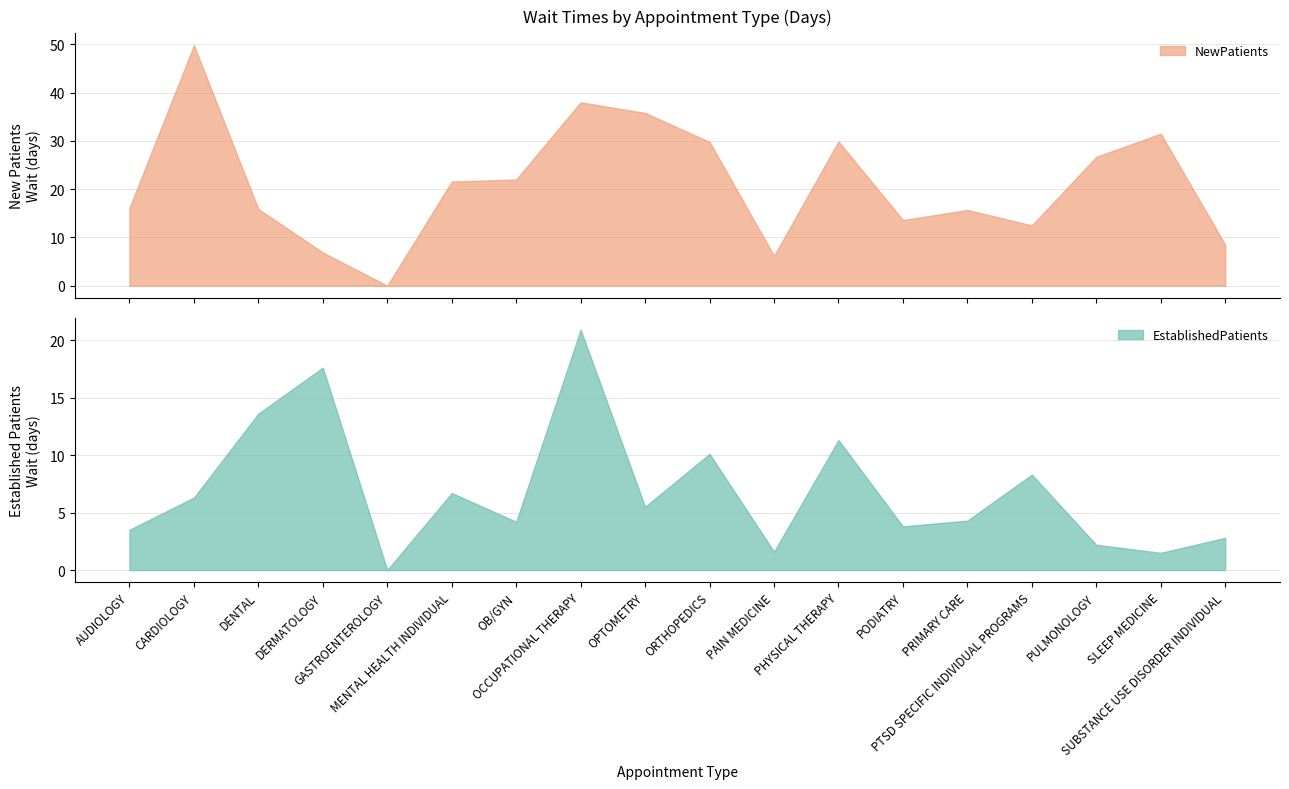

Does the chart display data point markers on the line(s)?

No